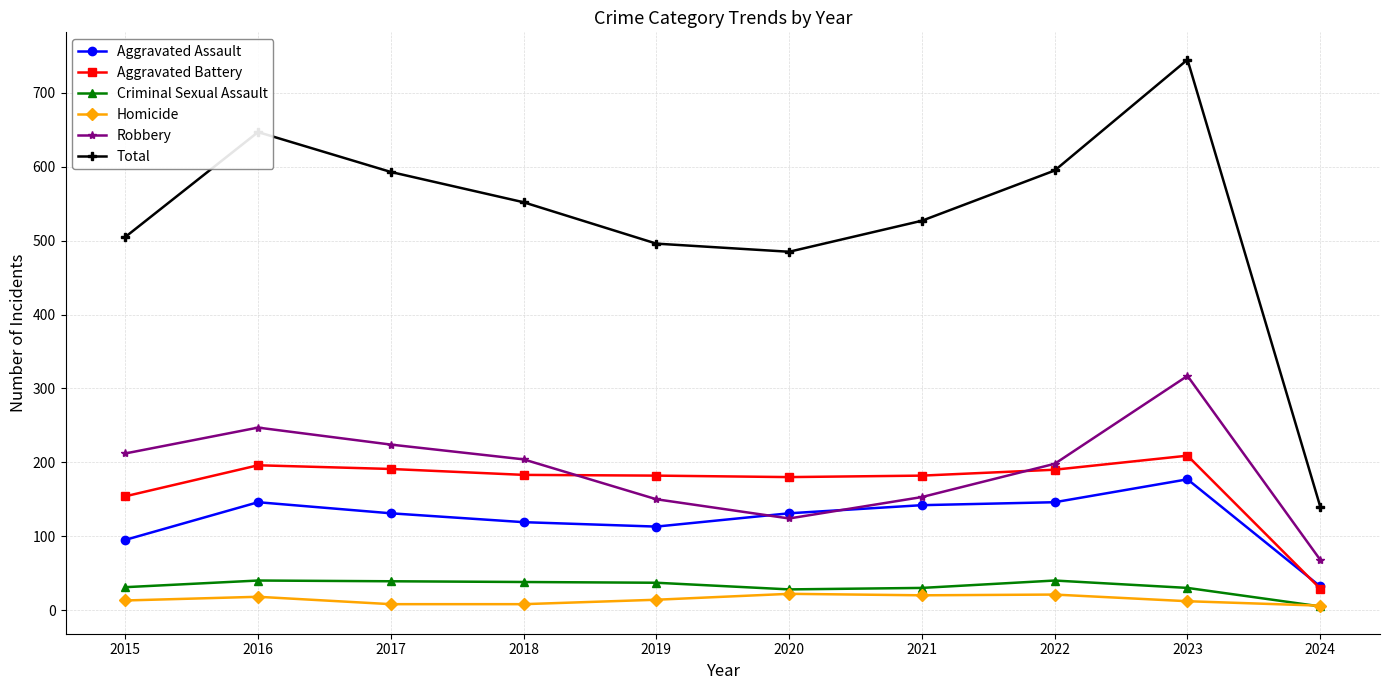

What is the difference between the highest and lowest values at 2022?

574